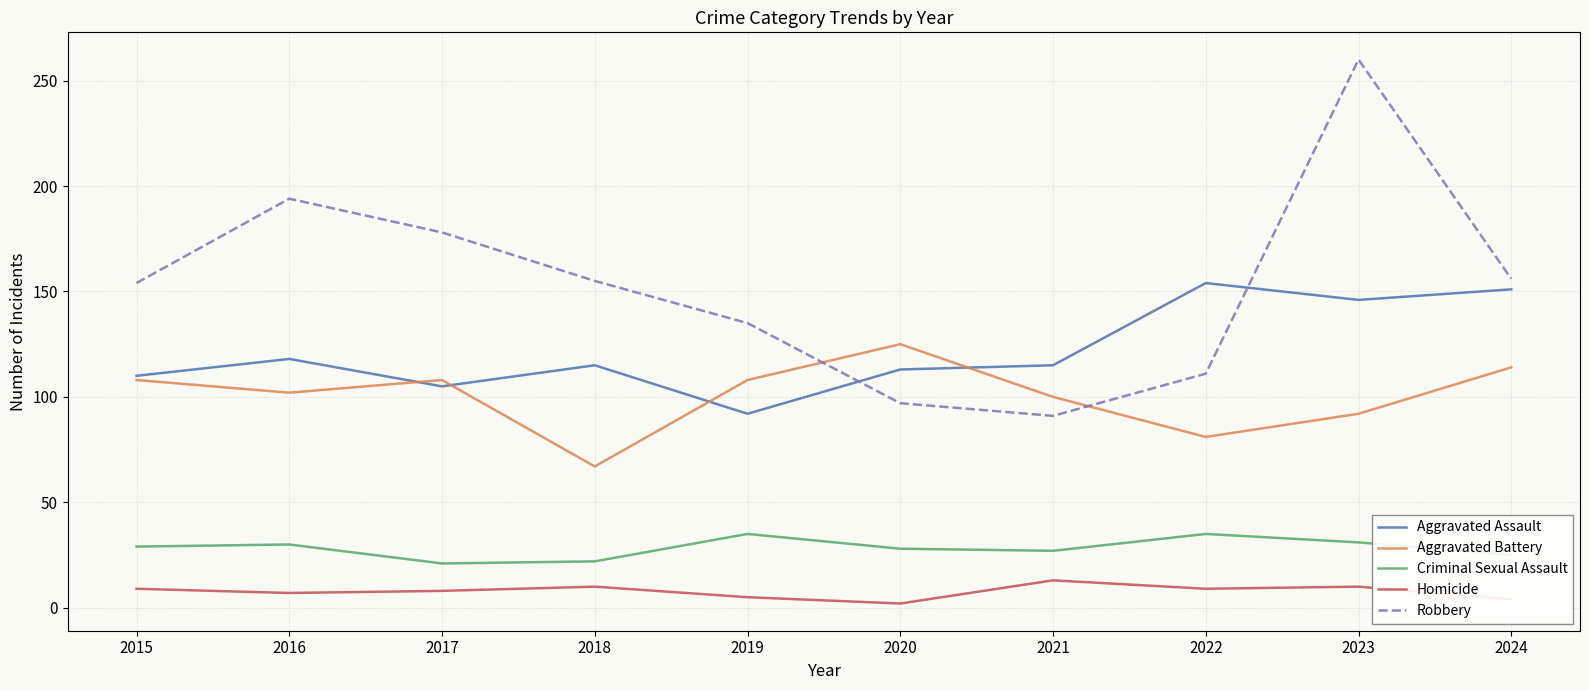

Which series has the widest spread of values?

Robbery